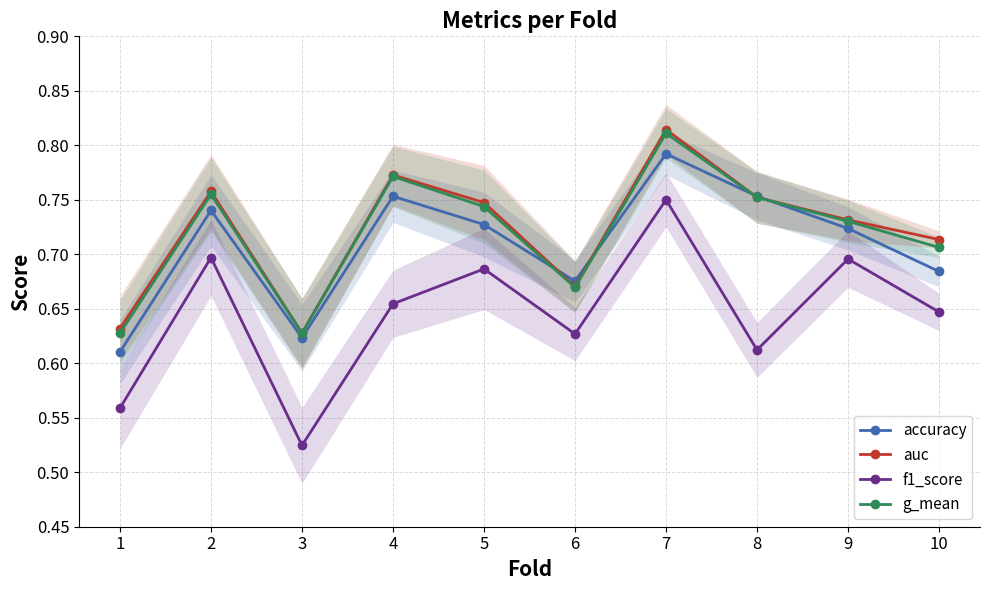

Which category has the highest value in the f1_score series?

7